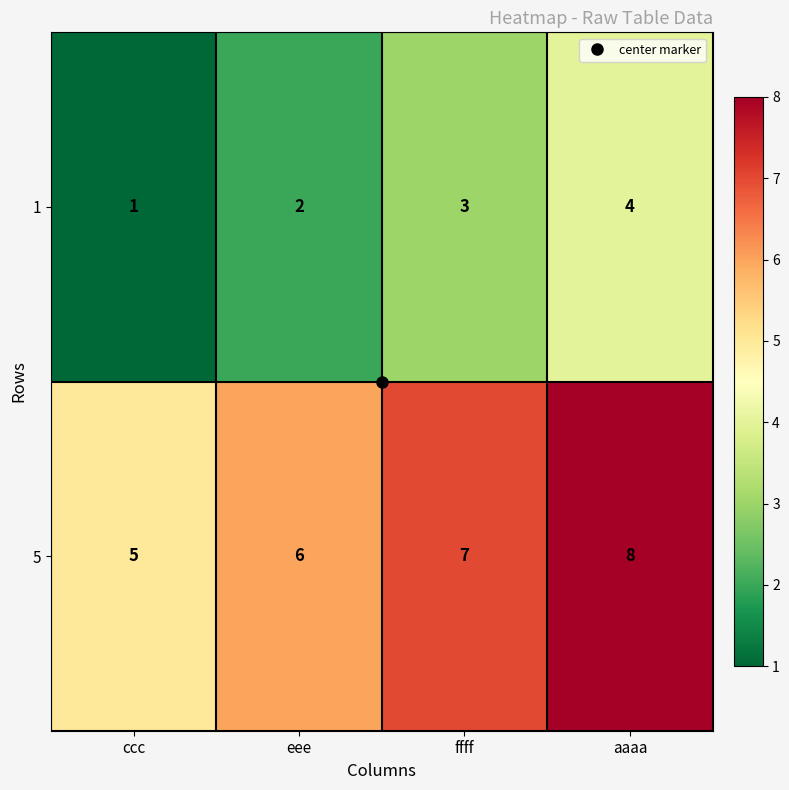

What is the spread (max minus min) of values at ffff?

4